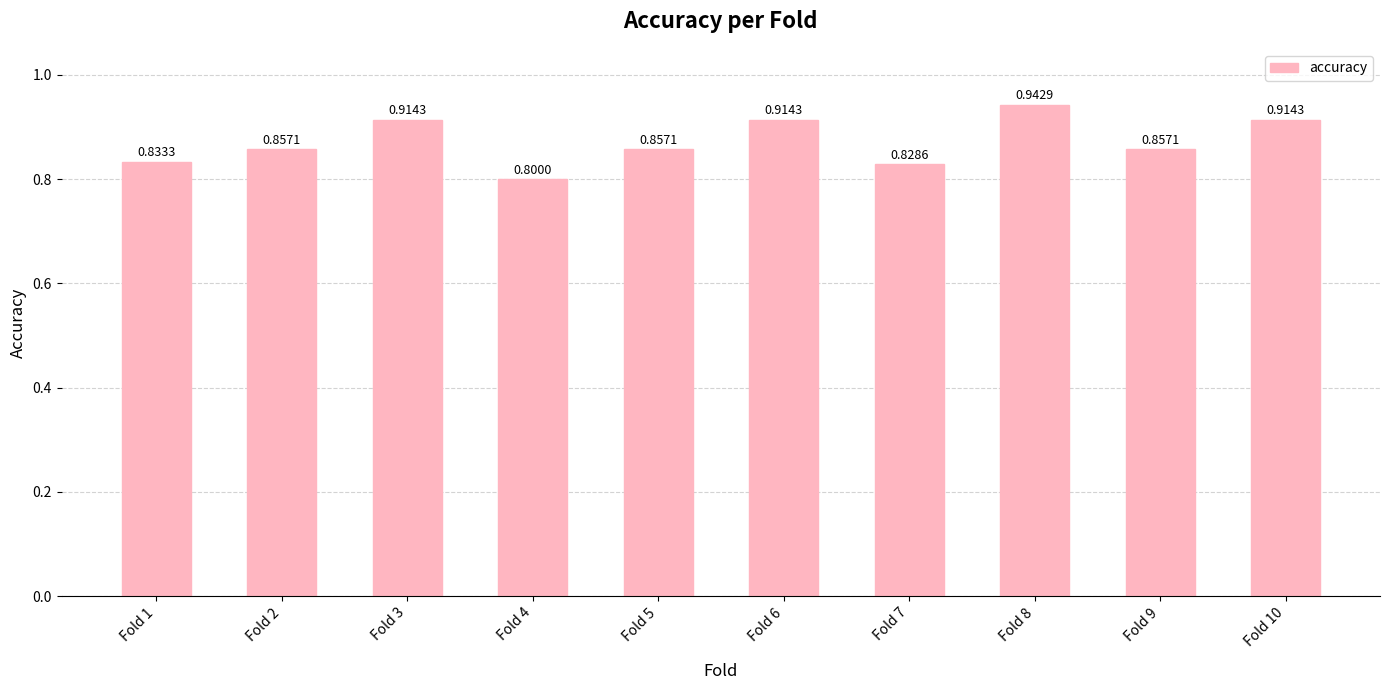

Between Fold 8 and Fold 7, which is larger?

Fold 8